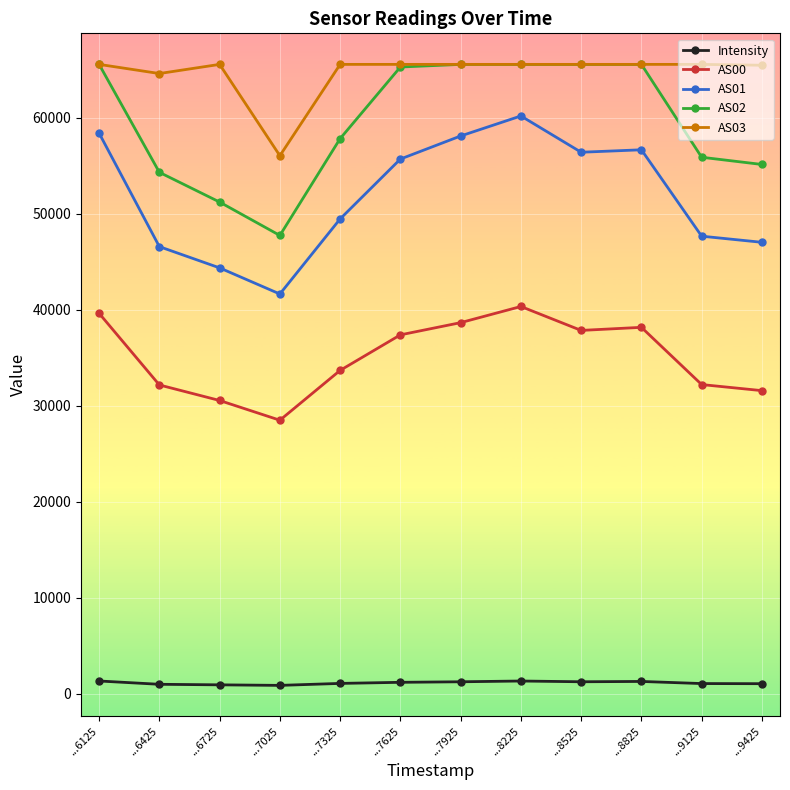

True or false: AS01 and AS00 cross at least once.

False